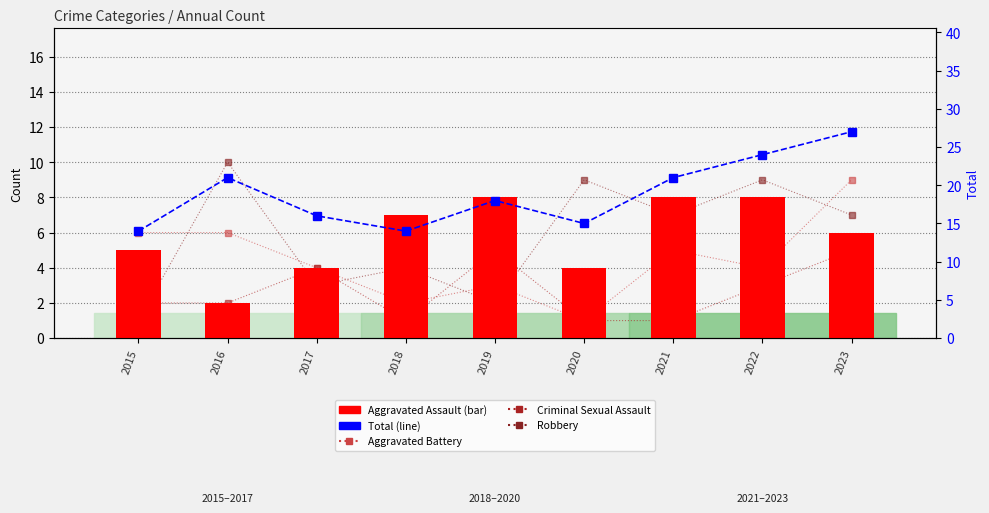

What is the value of the Aggravated Battery bar at the 7th from the left?

5